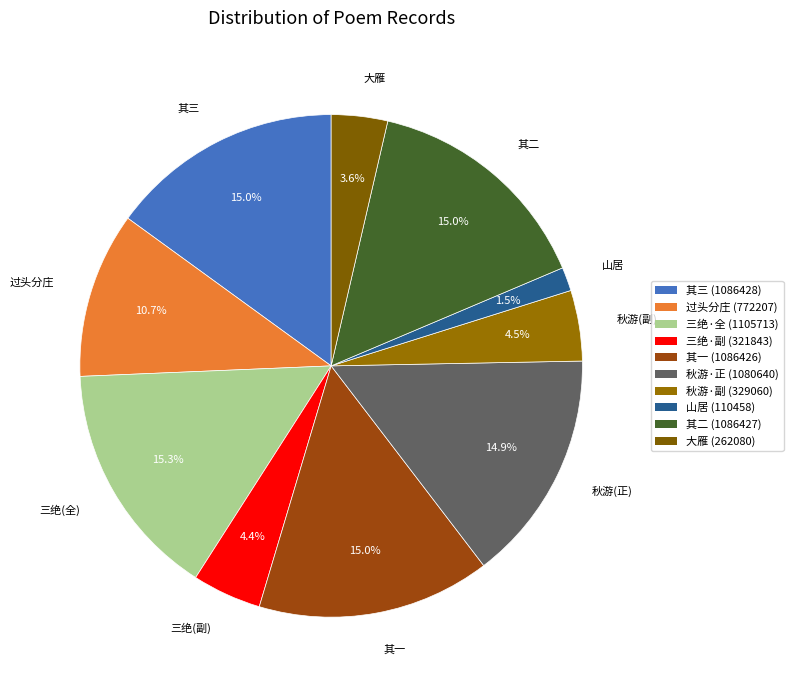

Which has a higher value, 大雁 or 三绝(全)?

三绝(全)